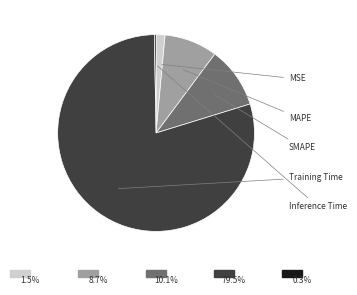

What percentage is the MSE slice, to the nearest percent?

1%